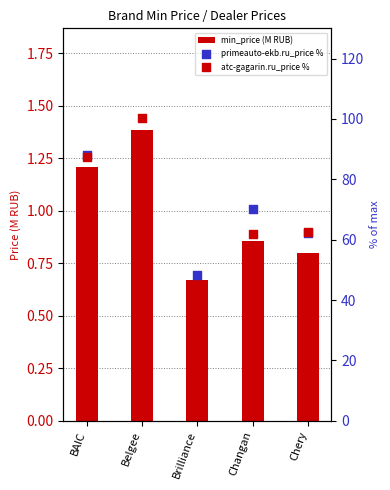

At which category is the sum across all series the highest?

BAIC